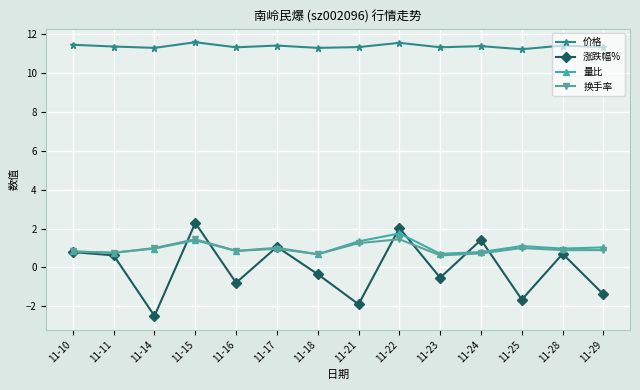

What is the spread (max minus min) of values at 11-28?

10.7